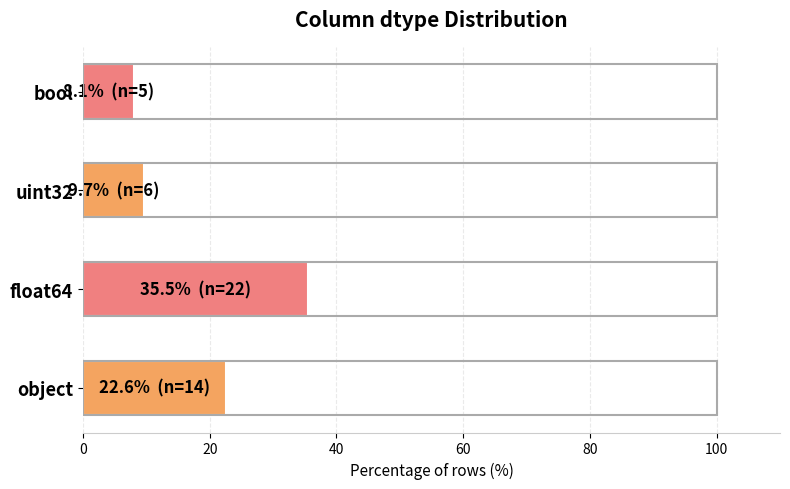

Does the chart contain any negative values?

No